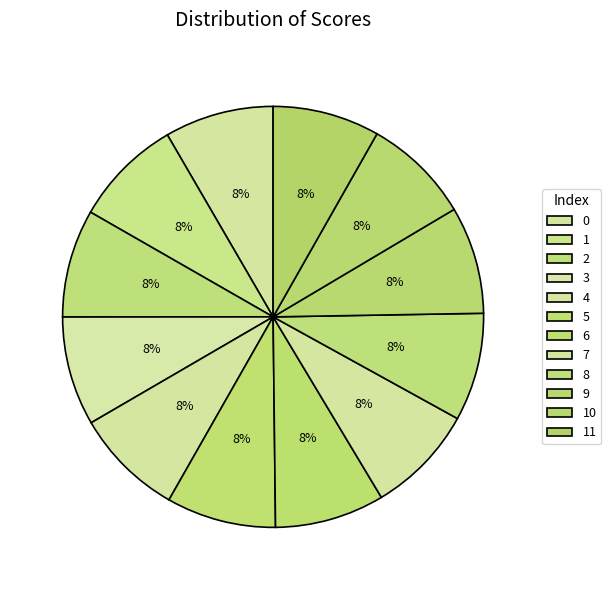

True or false: 1 accounts for 22% of the total.

False